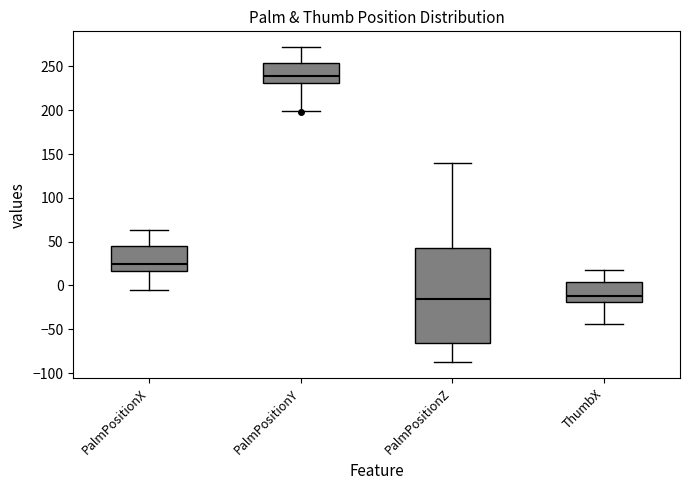

Comparing the boxes themselves (not the whiskers), which one is the tallest?

PalmPositionZ